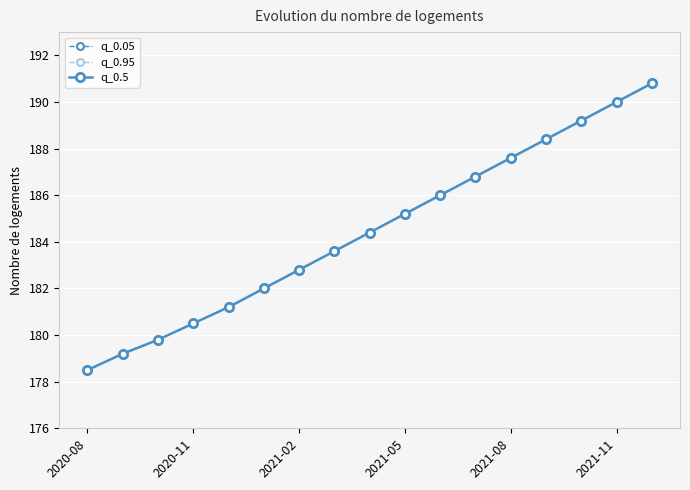

Is this an area chart (filled region under the line)?

No